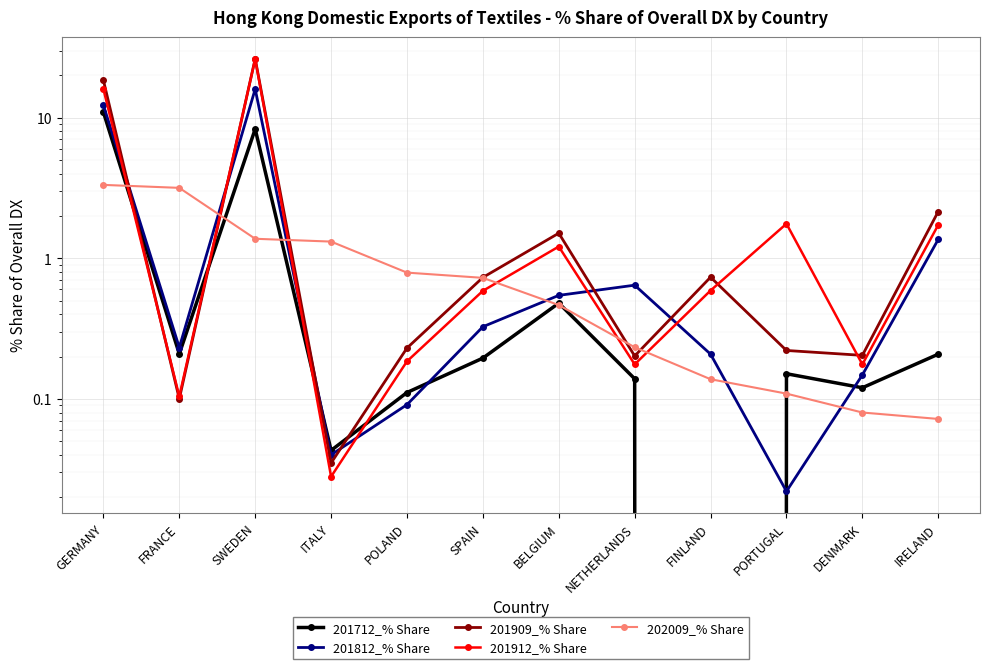

After their last crossing, which series has the higher values: 202009_% Share or 201712_% Share?

201712_% Share